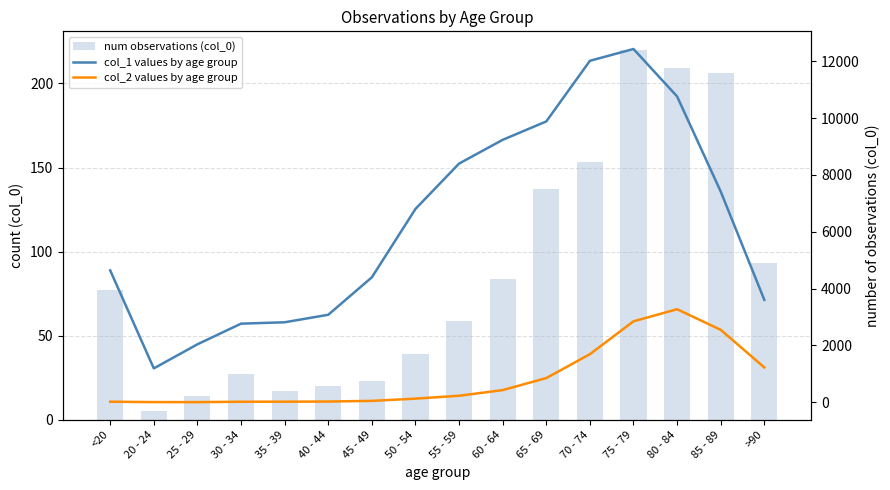

At which label does col_1 values by age group first exceed 6803?

55 - 59